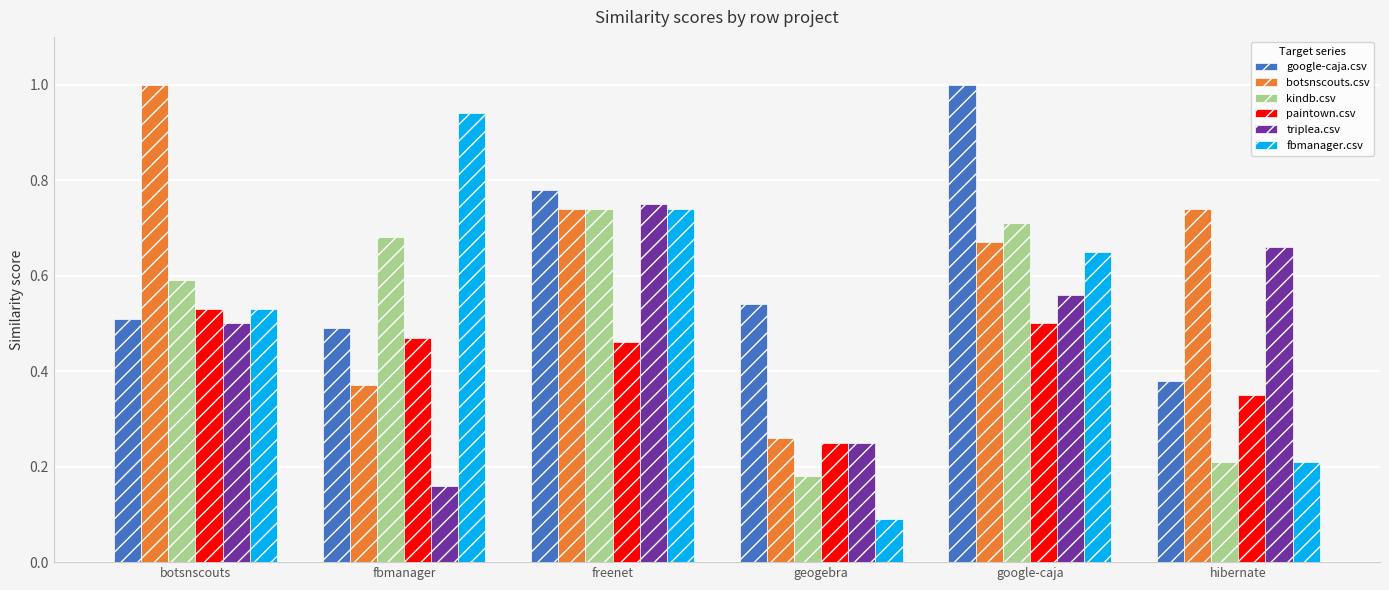

What is the sum of all google-caja.csv values?

3.7